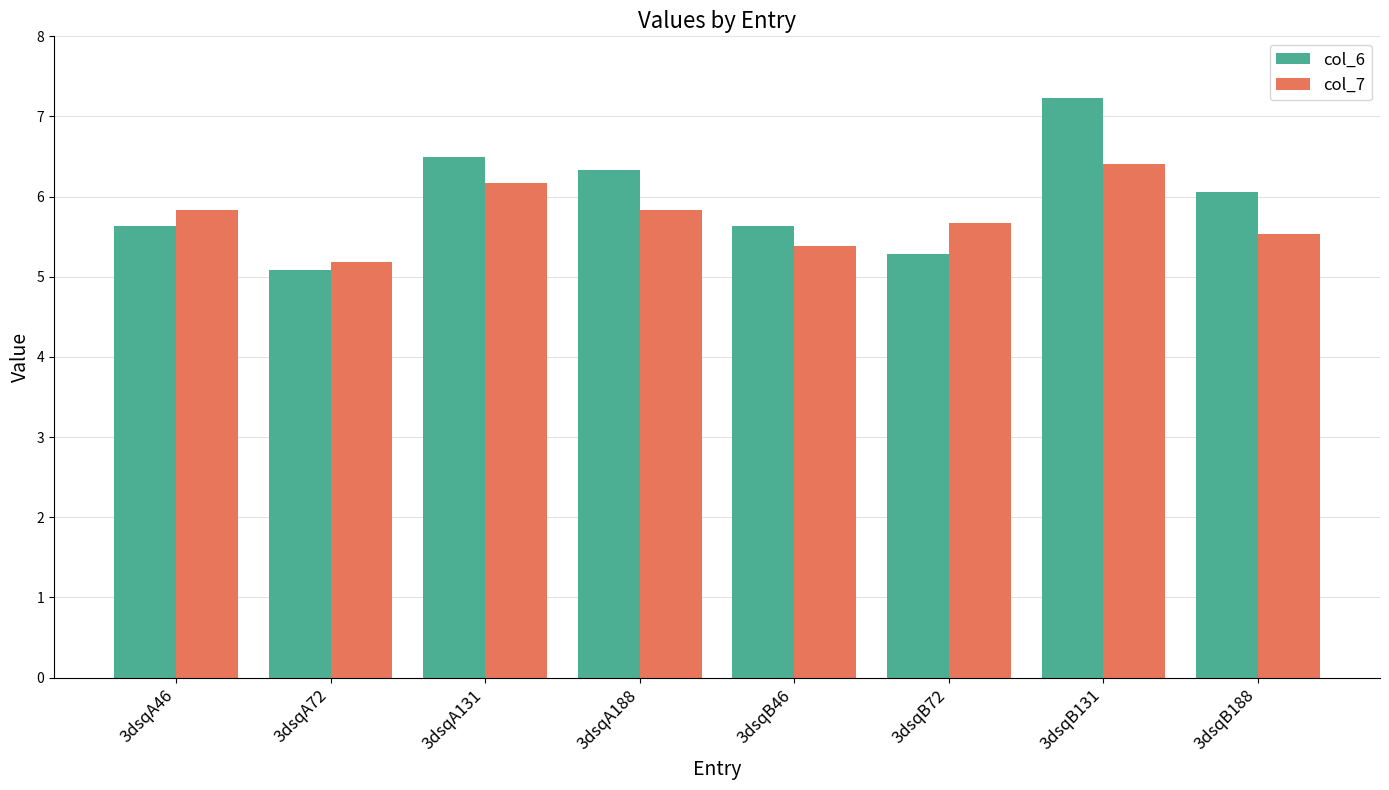

Reading left to right, what are all the values shown in this chart?

col_6: 3dsqA46=5.6	3dsqA72=5.1	3dsqA131=6.5	3dsqA188=6.3	3dsqB46=5.6	3dsqB72=5.3	3dsqB131=7.2	3dsqB188=6.1
col_7: 3dsqA46=5.8	3dsqA72=5.2	3dsqA131=6.2	3dsqA188=5.8	3dsqB46=5.4	3dsqB72=5.7	3dsqB131=6.4	3dsqB188=5.5